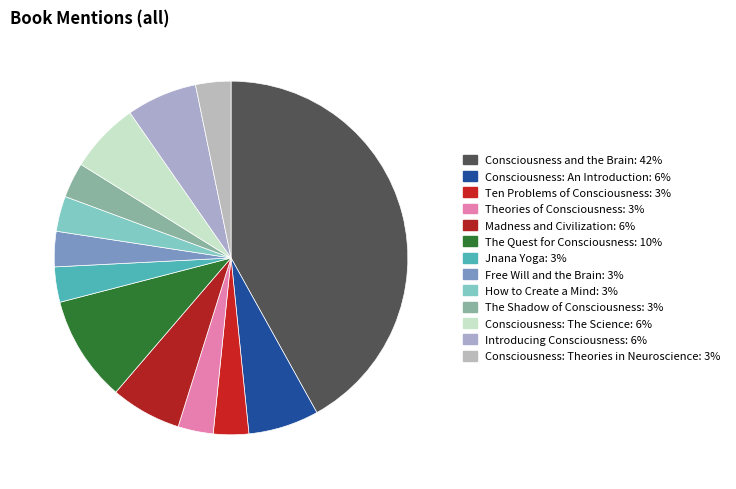

Which category has the biggest portion of the pie?

Consciousness and the Brain